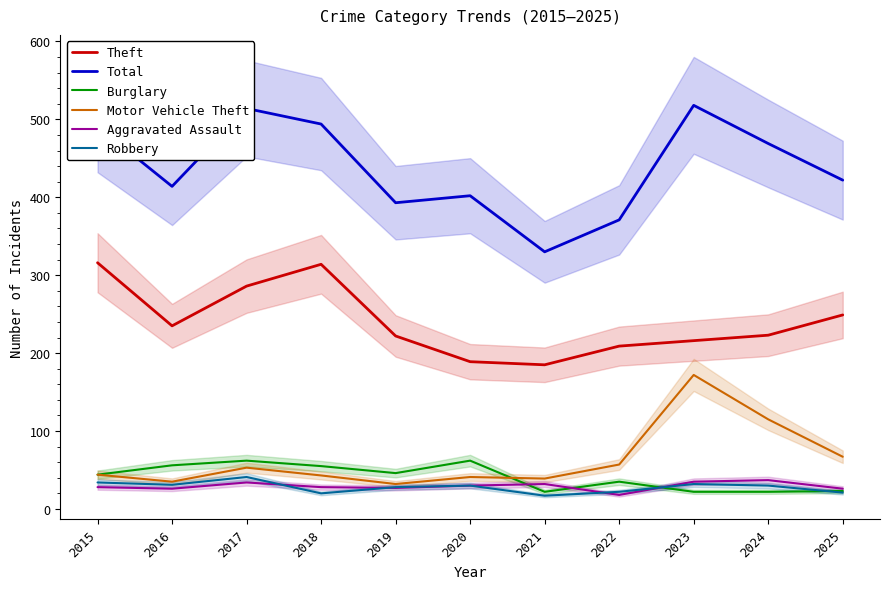

What is the highest value of the Burglary series?

62